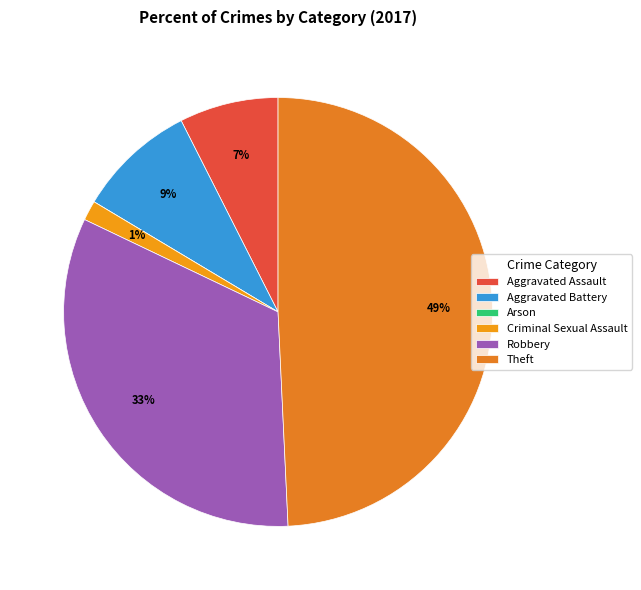

Combined, do Aggravated Assault and Aggravated Battery account for over 50%?

No